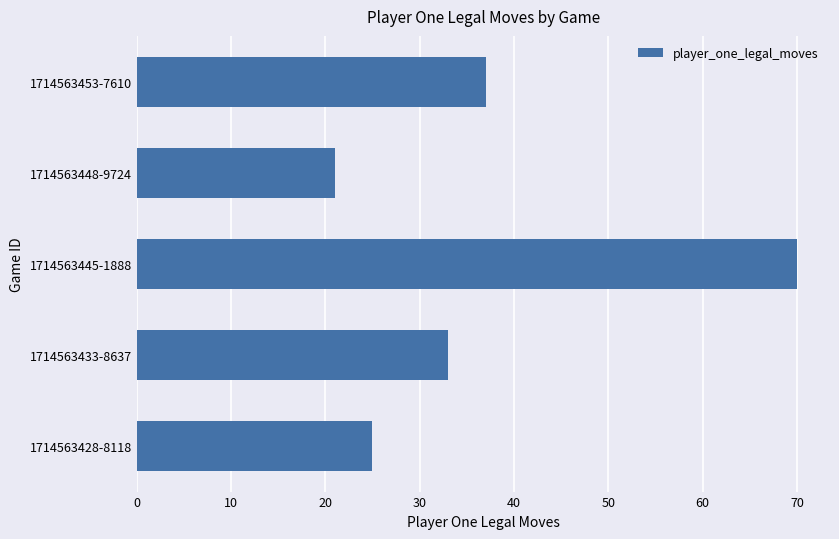

The value at 1714563428-8118 is 25. True or false?

True